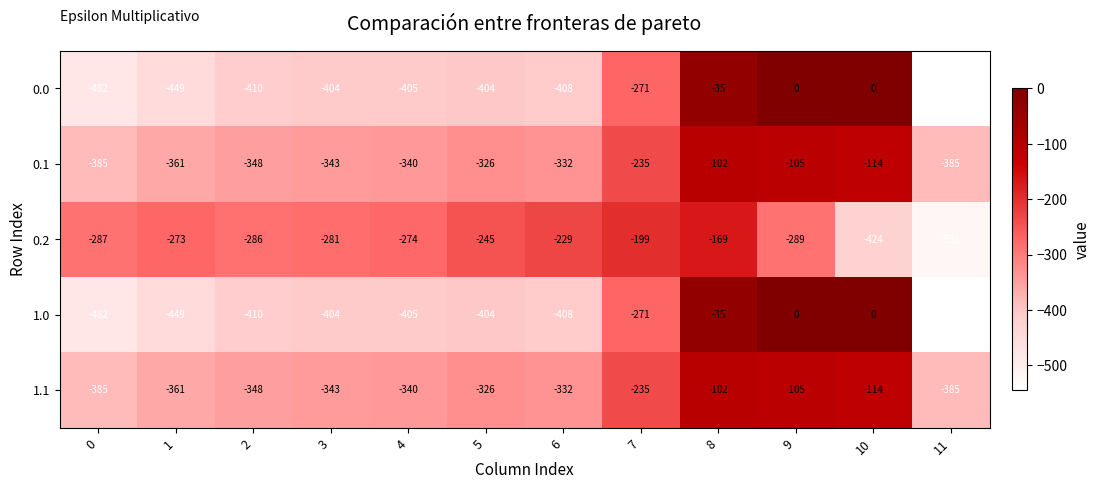

How many values in the 1.1 series exceed -332?

5